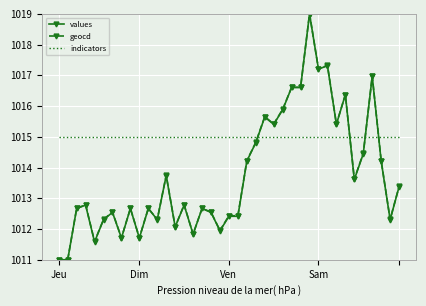

What are all the series names shown in the legend?

values, geocd, indicators